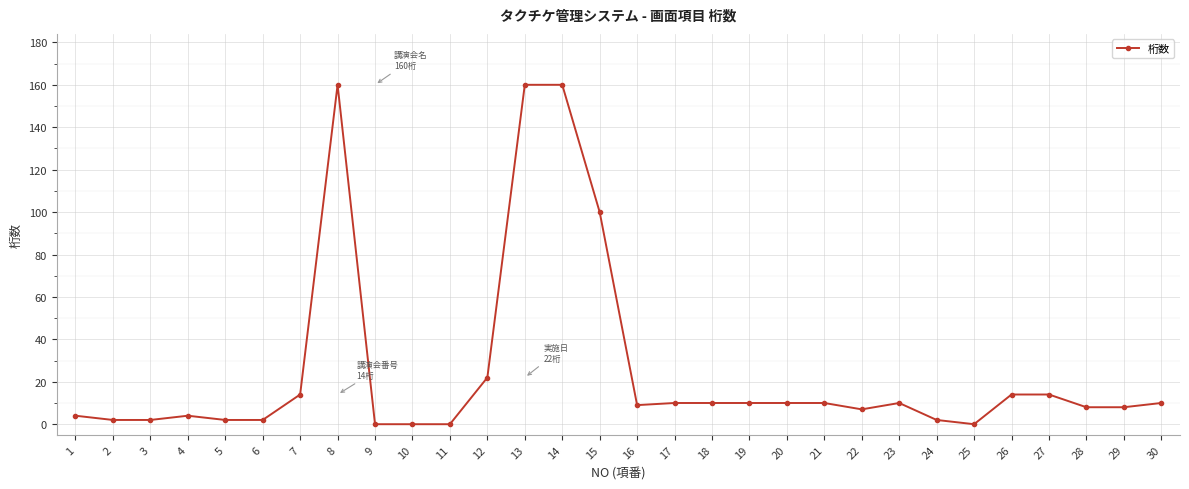

The value at 9 is -71. True or false?

False